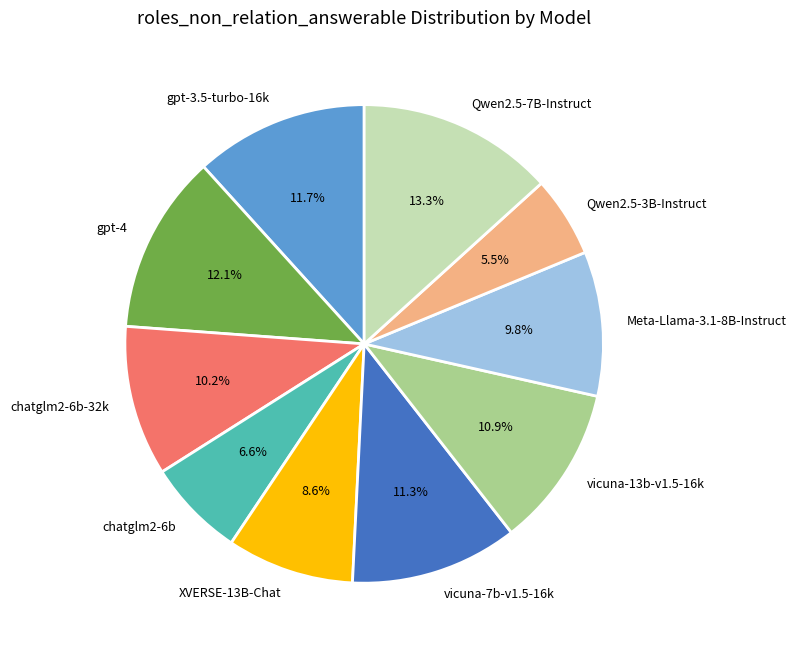

Is there a majority slice in this chart?

No